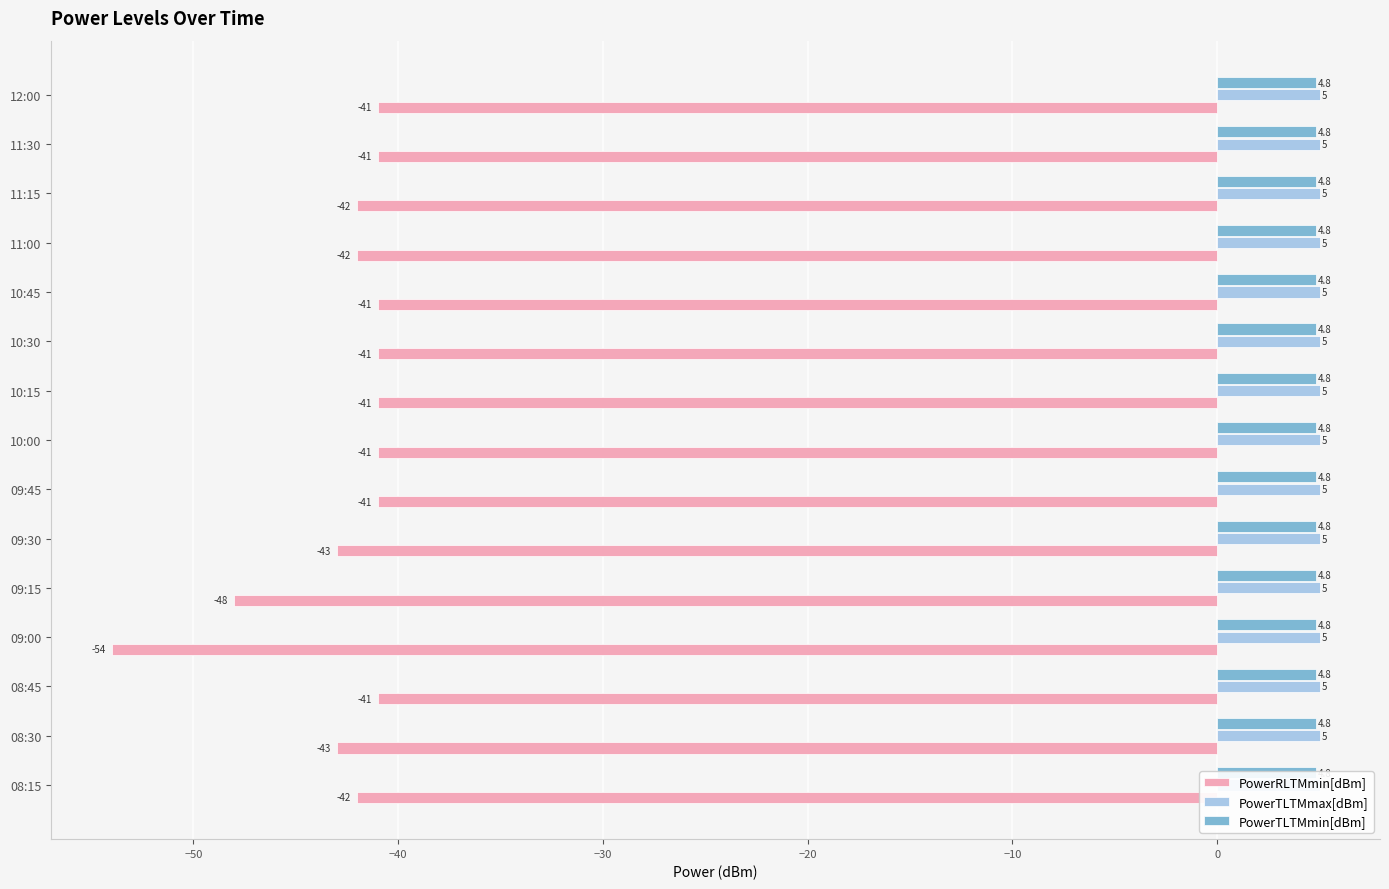

Reading left to right, transcribe all the data shown in this chart.

PowerRLTMmin[dBm]: -42.0	-43.0	-41.0	-54.0	-48.0	-43.0	-41.0	-41.0	-41.0	-41.0	-41.0	-42.0	-42.0	-41.0	-41.0
PowerTLTMmax[dBm]: 0.2	0.2	0.2	0.2	0.2	0.2	0.2	0.2	0.2	0.2	0.2	0.2	0.2	0.2	0.2
PowerTLTMmin[dBm]: 0.2	0.2	0.2	0.2	0.2	0.2	0.2	0.2	0.2	0.2	0.2	0.2	0.2	0.2	0.2